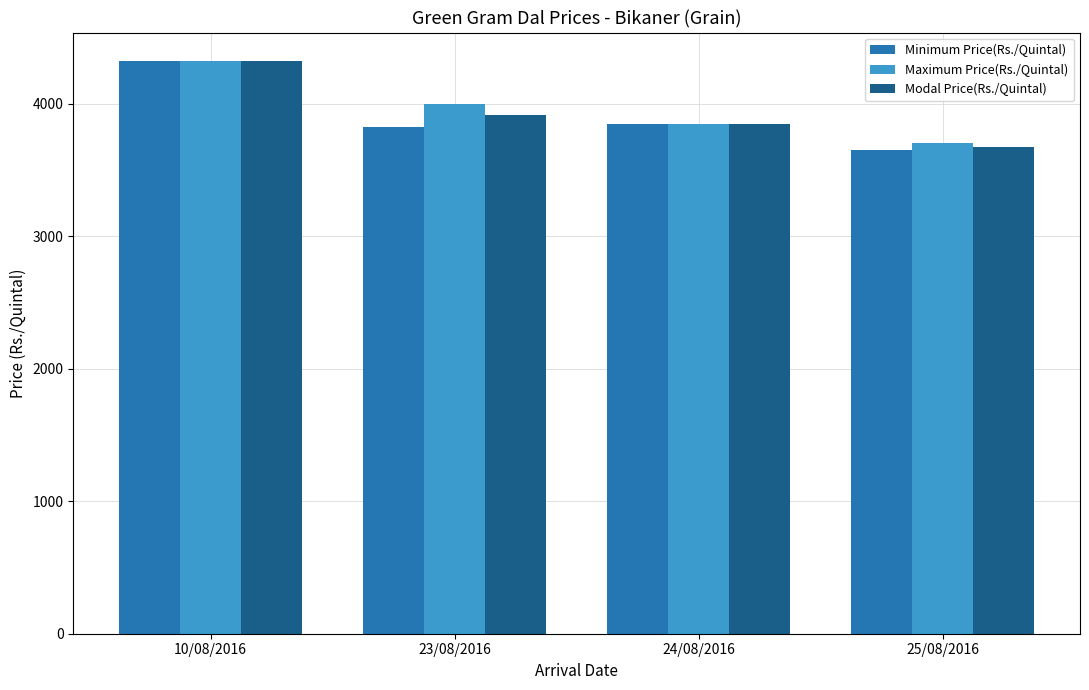

At how many categories does at least one series exceed 4135?

1